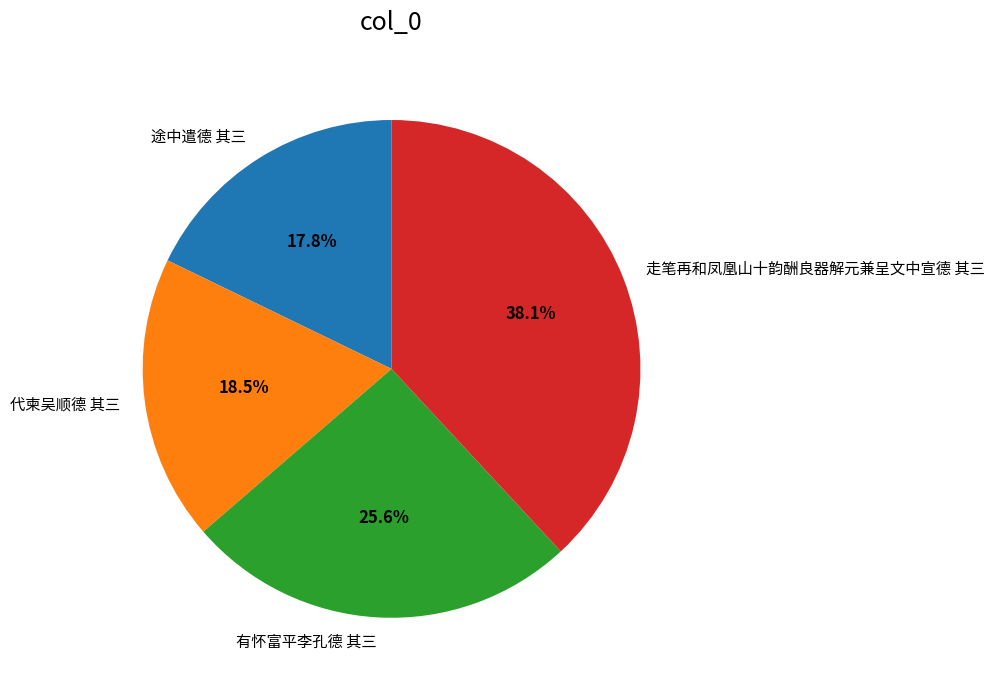

Does 代柬吴顺德 其三 represent more than half of the total?

No